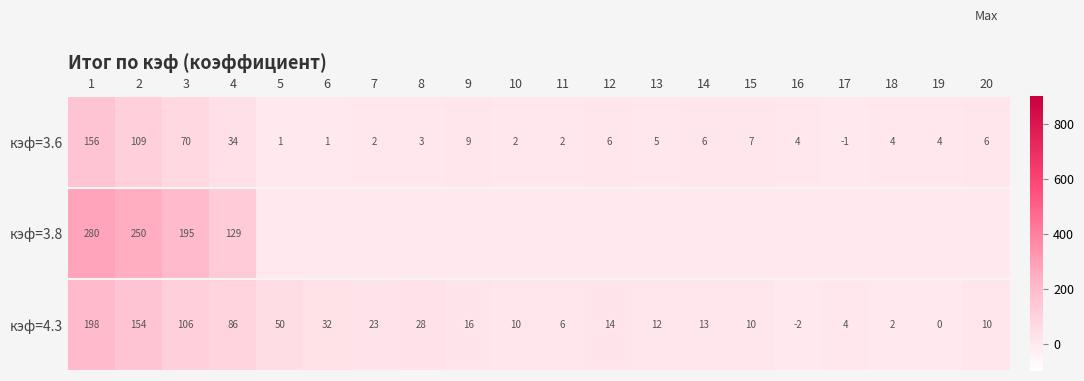

At which label does кэф=3.6 reach its peak?

1